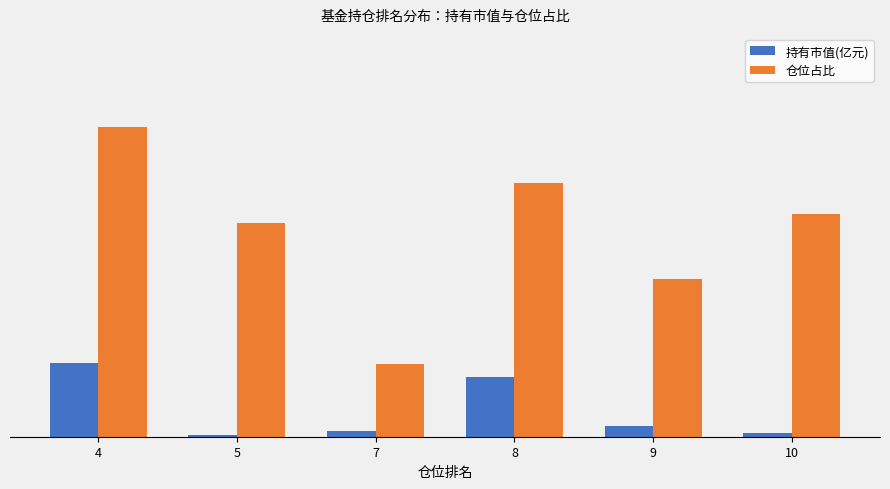

Are the bars grouped side by side (vs. stacked)?

Yes